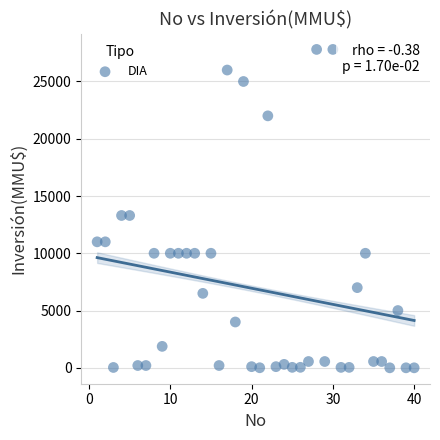

What is the range of X values (max minus min)?

39